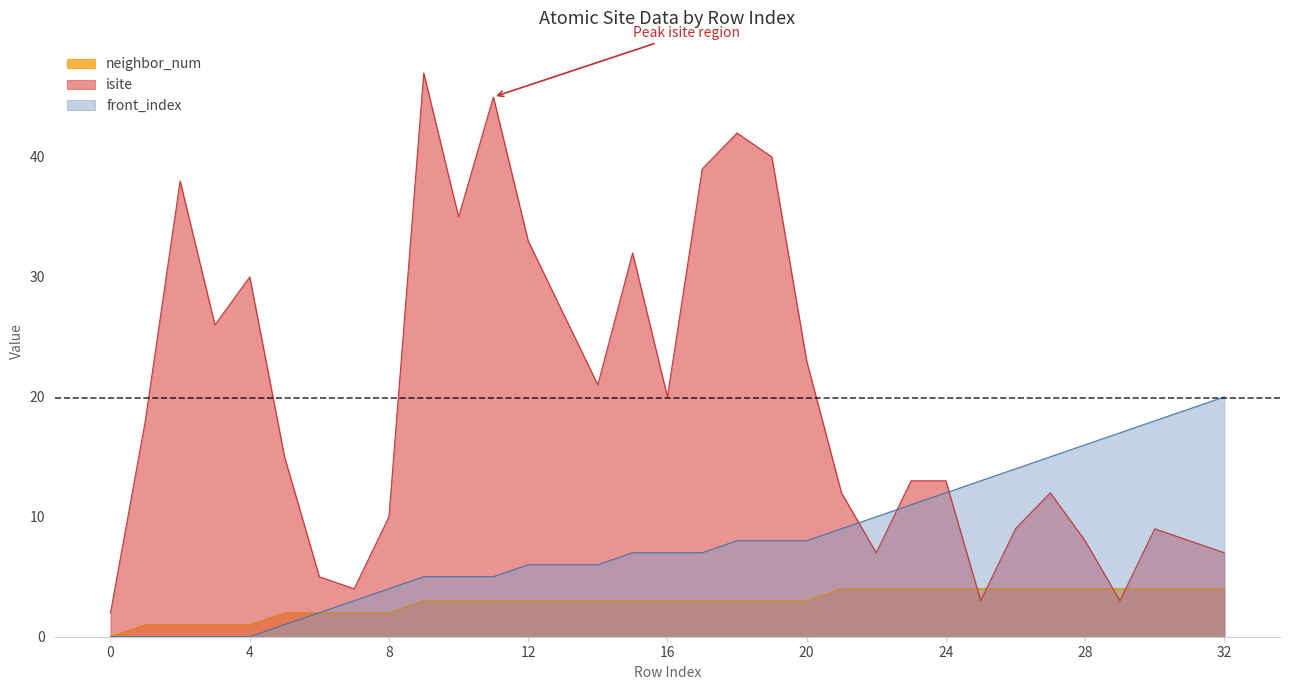

Reading left to right, extract all data points from this chart.

isite: 0=2	1=18	2=38	3=26	4=30	5=15	6=5	7=4	8=10	9=47	10=35	11=45	12=33	13=27	14=21	15=32	16=20	17=39	18=42	19=40	20=23	21=12	22=7	23=13	24=13	25=3	26=9	27=12	28=8	29=3	30=9	31=8	32=7
neighbor_num: 0=0	1=1	2=1	3=1	4=1	5=2	6=2	7=2	8=2	9=3	10=3	11=3	12=3	13=3	14=3	15=3	16=3	17=3	18=3	19=3	20=3	21=4	22=4	23=4	24=4	25=4	26=4	27=4	28=4	29=4	30=4	31=4	32=4
front_index: 0=0	1=0	2=0	3=0	4=0	5=1	6=2	7=3	8=4	9=5	10=5	11=5	12=6	13=6	14=6	15=7	16=7	17=7	18=8	19=8	20=8	21=9	22=10	23=11	24=12	25=13	26=14	27=15	28=16	29=17	30=18	31=19	32=20